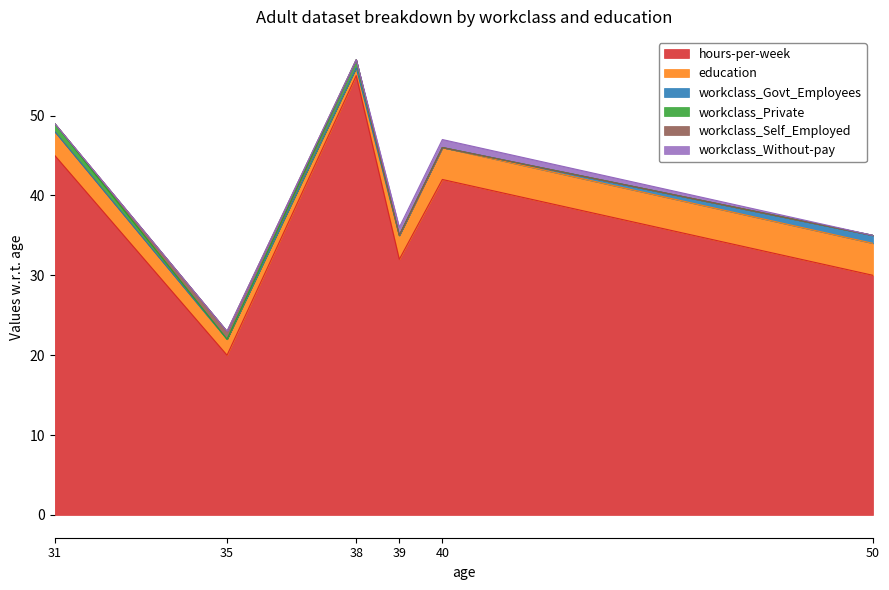

Which category has the lowest value across all series?

31